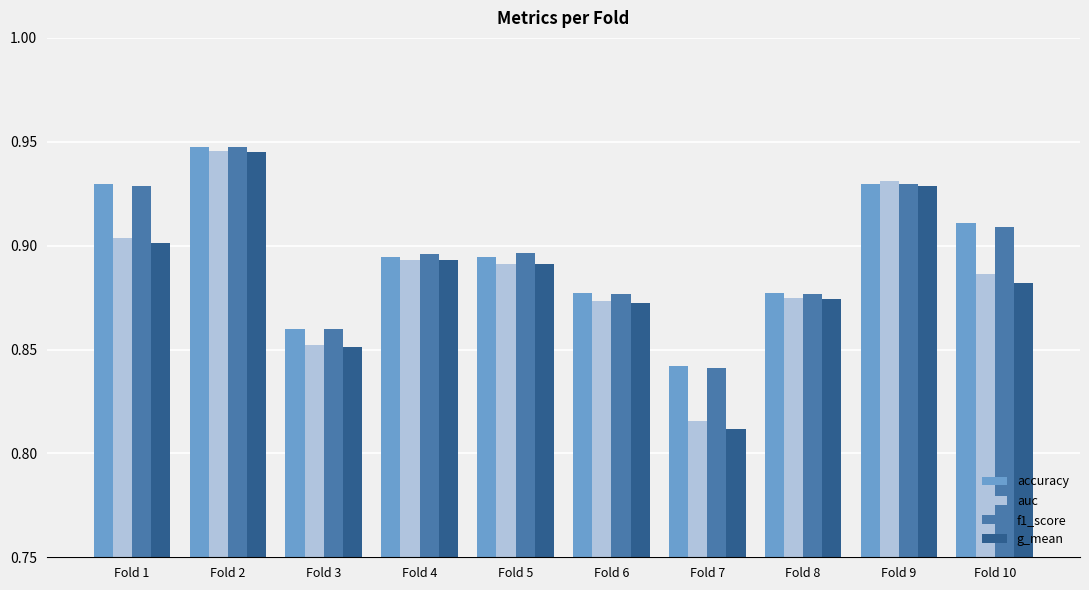

Which label corresponds to the smallest value in the chart?

Fold 7